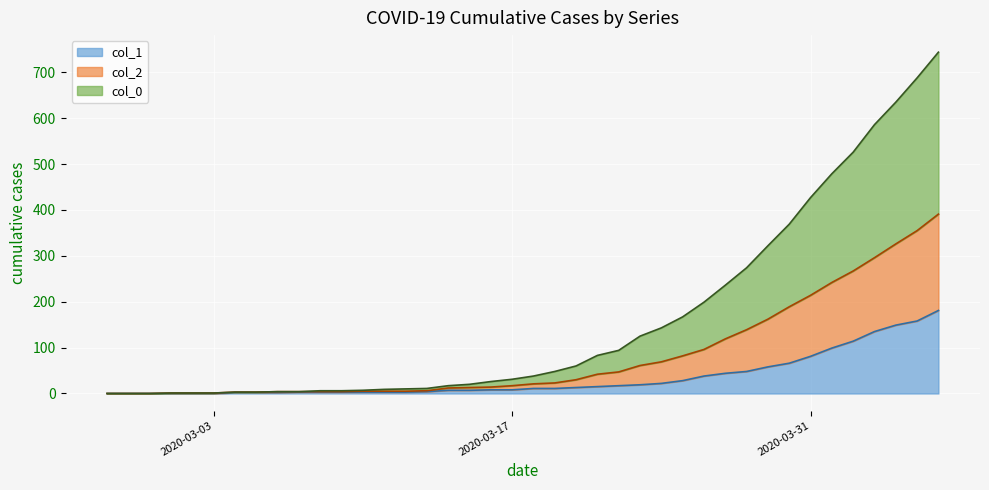

Is the value of col_2 at 2020-03-30 greater than the value of col_0 at 2020-03-31?

Yes